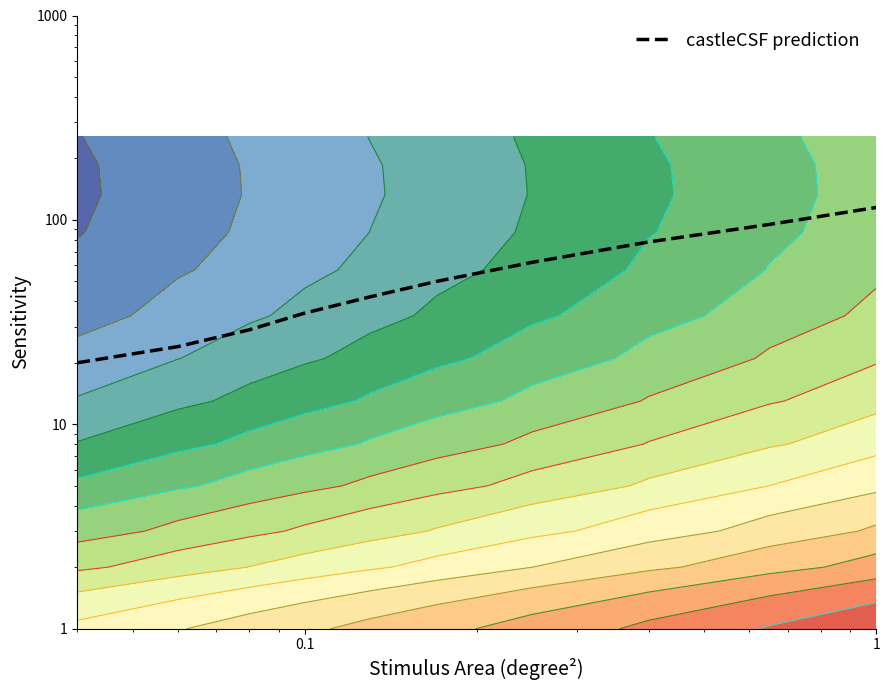

What is the value of the 9th point from the left?

95